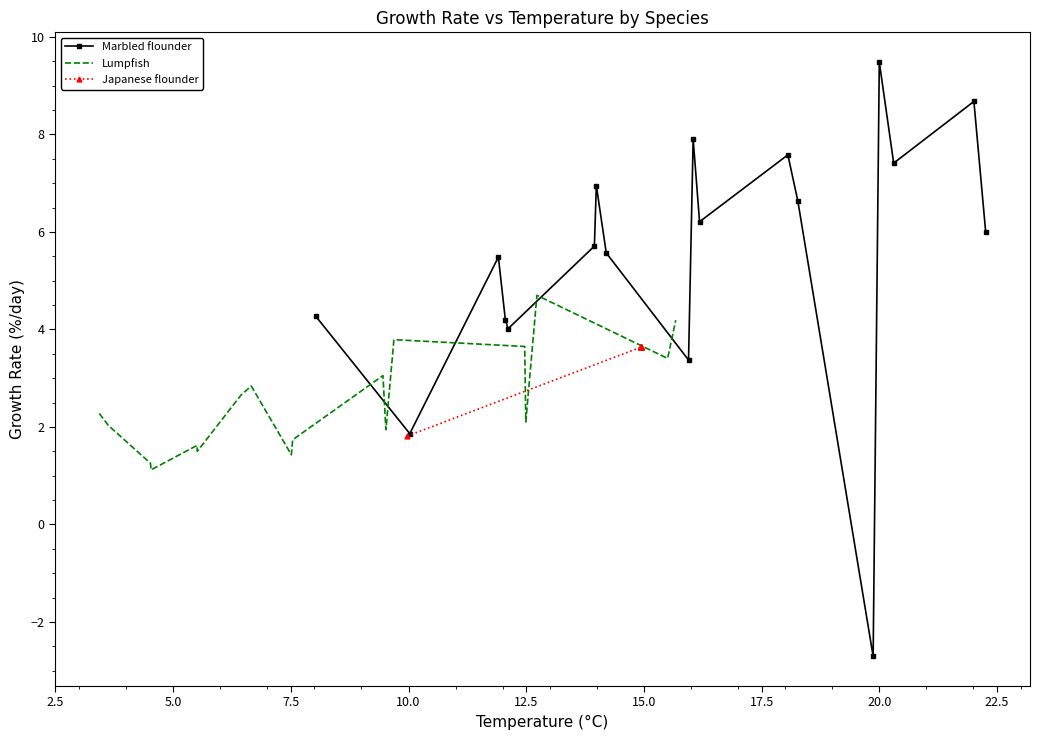

Reading left to right, list all the values displayed in this chart.

Marbled flounder: 4.3	1.9	5.5	4.2	4.0	5.7	7.0	5.6	3.4	7.9	6.2	7.6	6.6	-2.7	9.5	7.4	8.7	6.0
Lumpfish: 2.3	2.0	1.3	1.1	1.6	1.5	2.7	2.8	1.4	1.7	3.1	1.9	3.8	3.7	2.1	4.7	3.4	4.2
Japanese flounder: 1.8	3.6	3.6	3.6	3.6	3.6	3.6	3.6	3.6	3.6	3.6	3.6	3.6	3.6	3.6	3.6	3.6	3.6